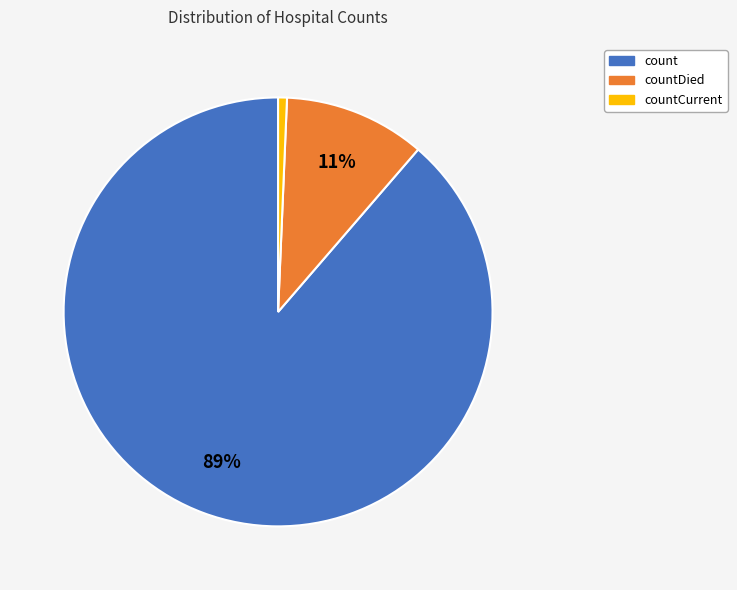

Rank the categories by value from highest to lowest.

count, countDied, countCurrent